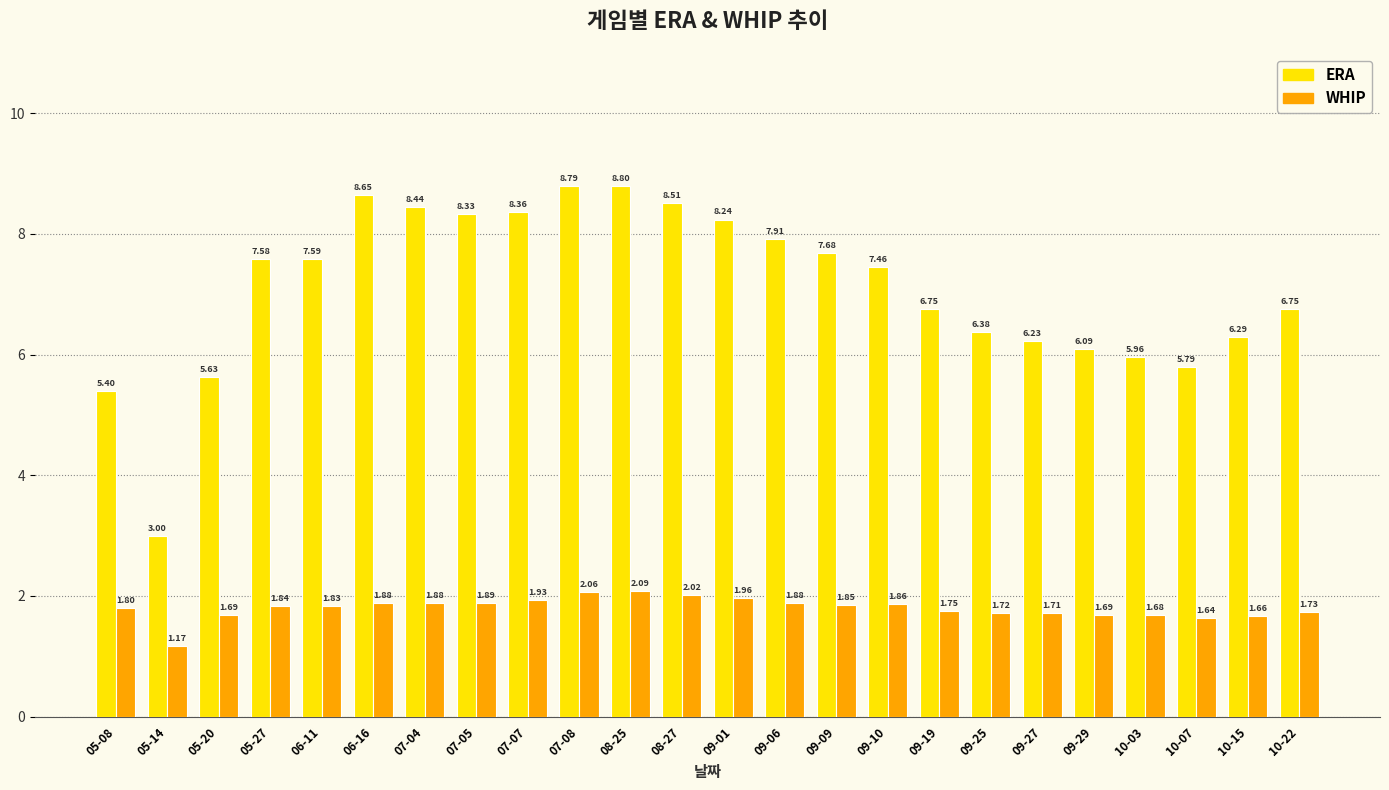

Rank the series by their maximum value, from highest to lowest.

ERA, WHIP